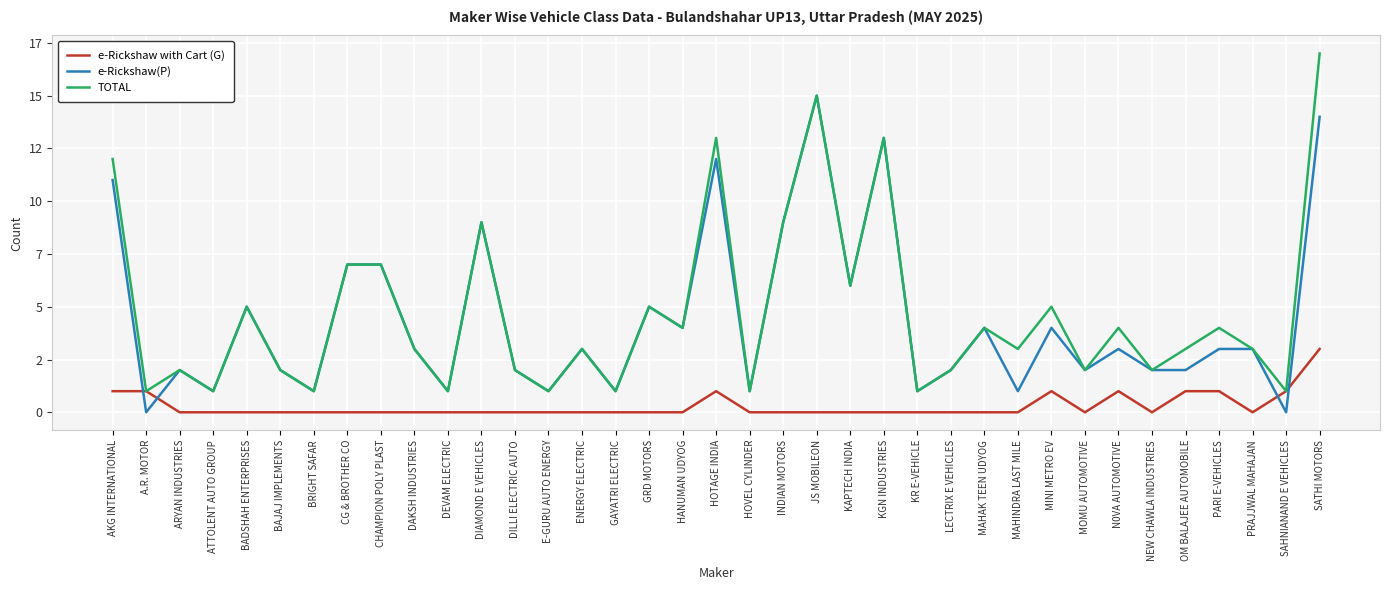

Does the chart display data point markers on the line(s)?

No